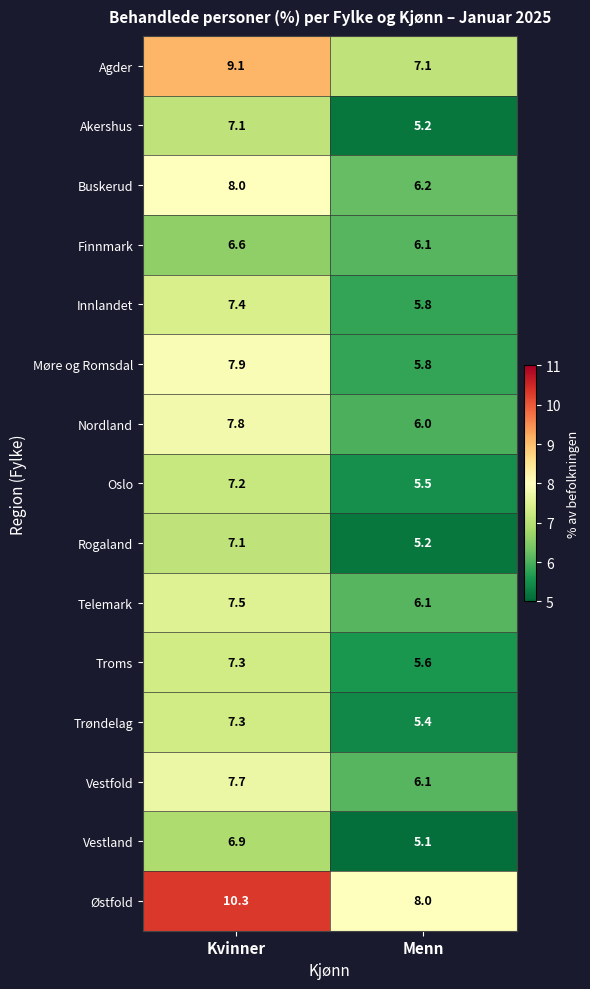

At which label does Trøndelag first exceed 7?

Kvinner